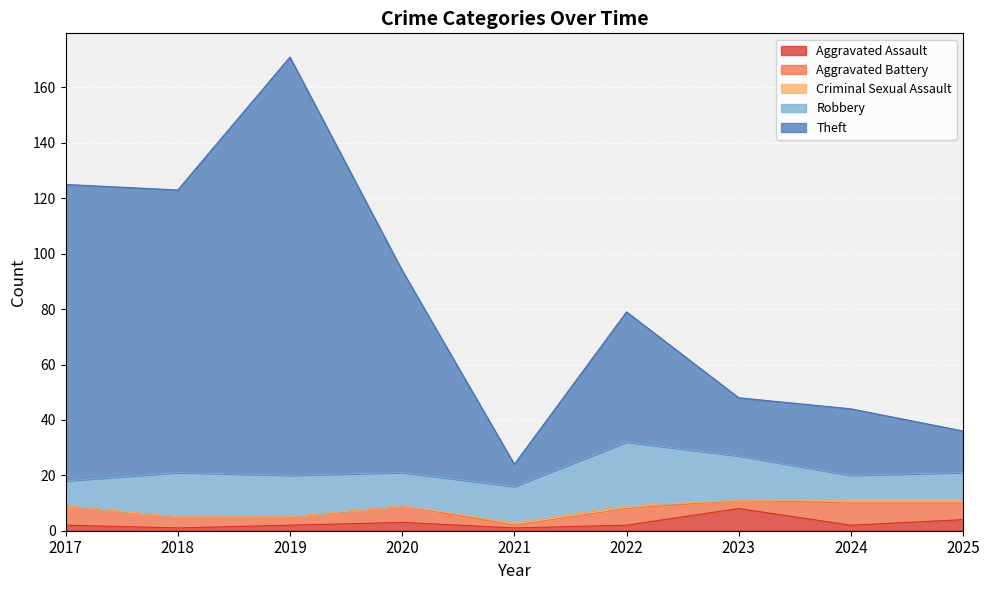

Where is Theft nearest to the value 79?

2020